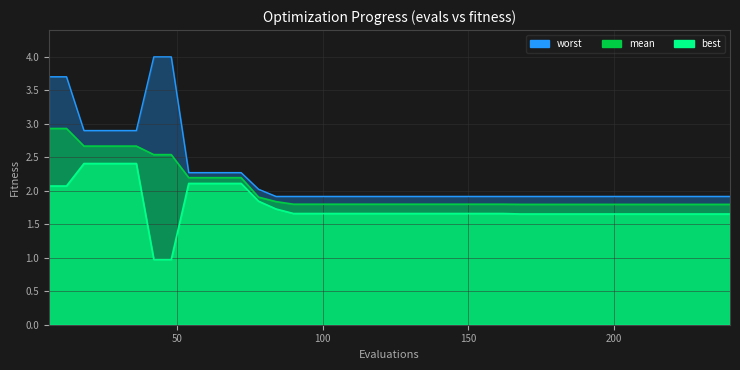

At how many categories does at least one series exceed 1?

40